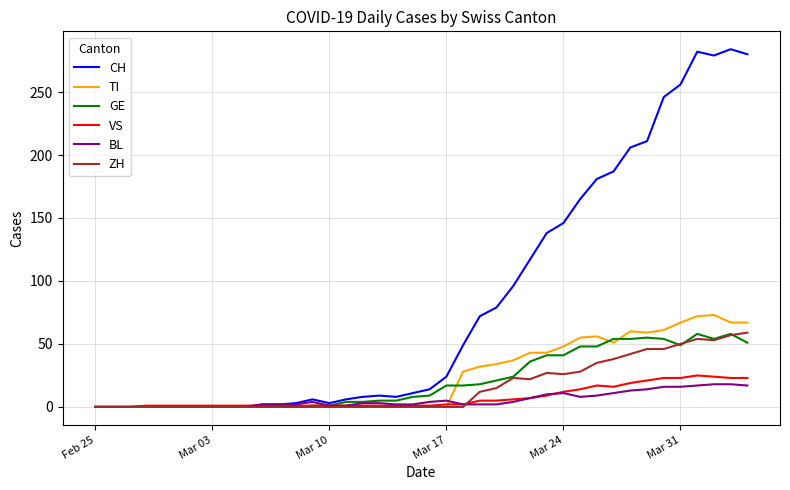

Which series has the largest range (max minus min)?

CH